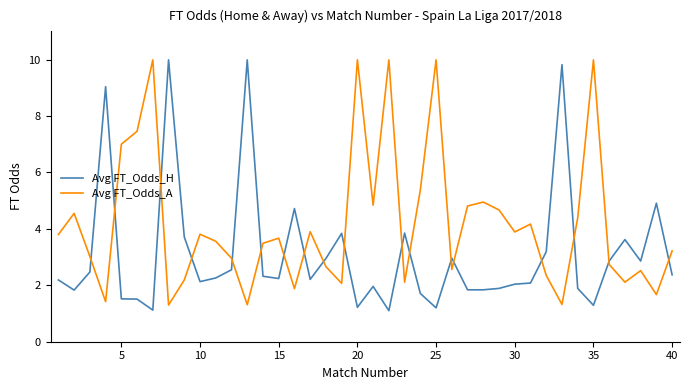

Which series has the largest total across all categories?

Avg FT_Odds_A